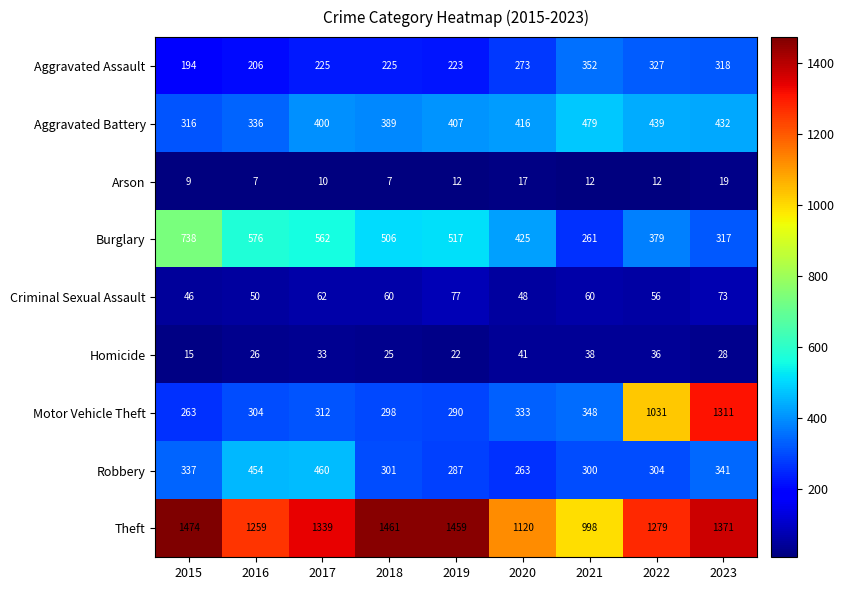

What is the total value across all series at 2022?

3863